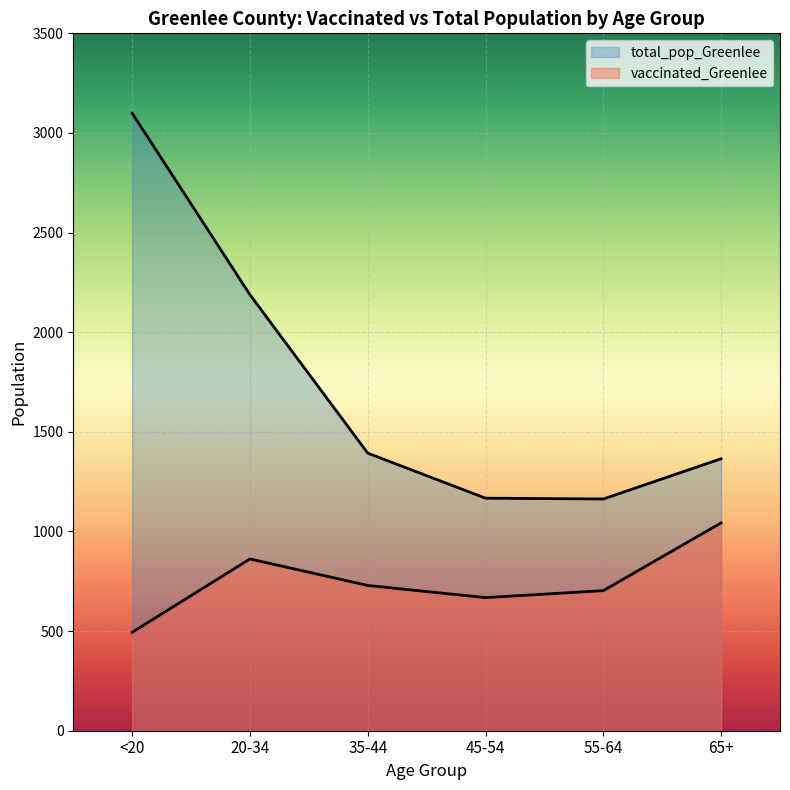

How many lines are shown in the chart?

2